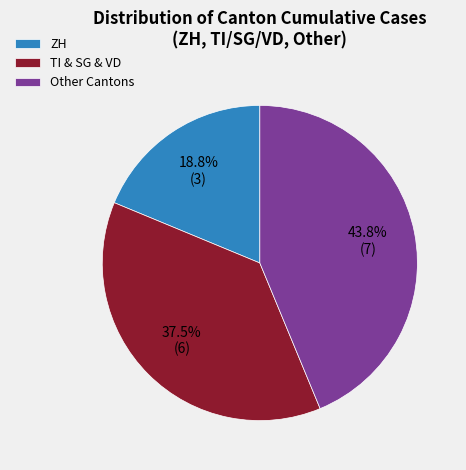

What percentage is the ZH slice, to the nearest percent?

19%